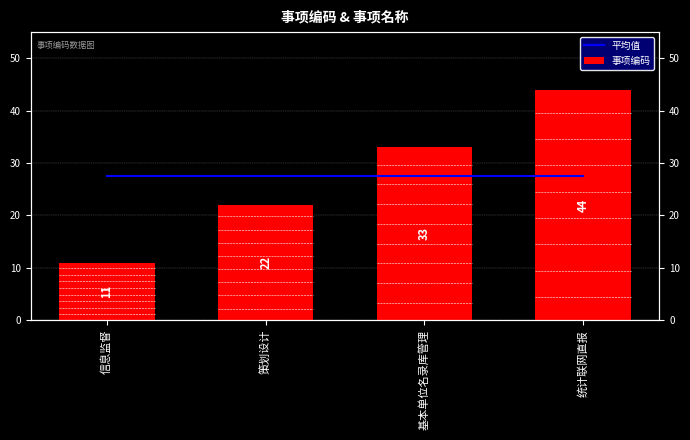

What is the sum of the 平均值 values at 统计联网直报 and 信息监督?

55.0